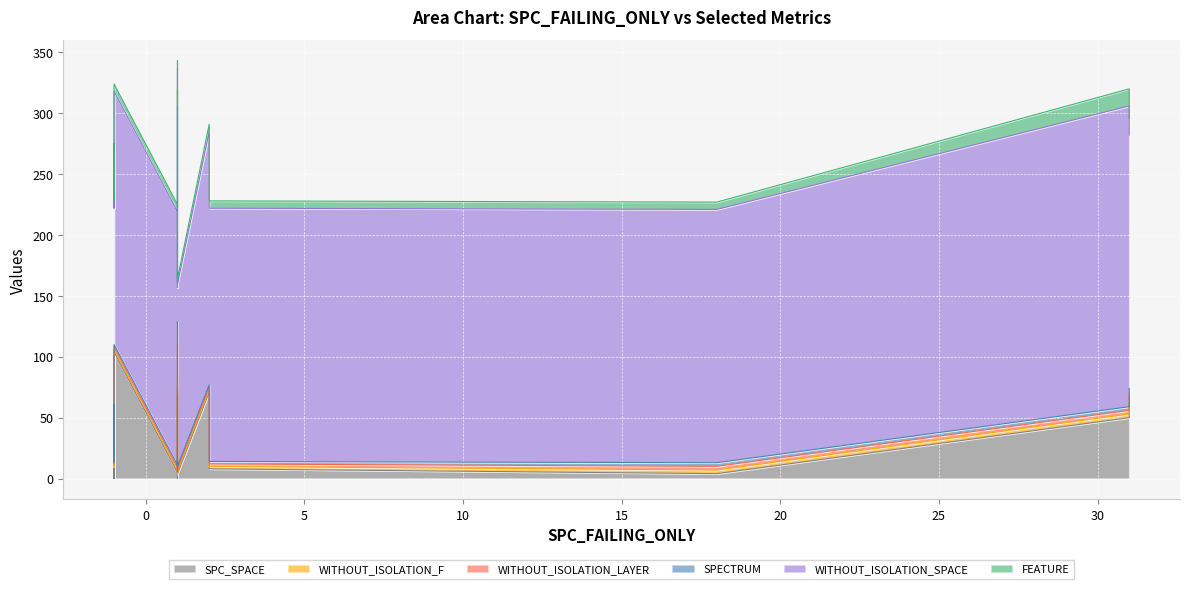

True or false: WITHOUT_ISOLATION_LAYER and WITHOUT_ISOLATION_SPACE intersect in this chart.

False